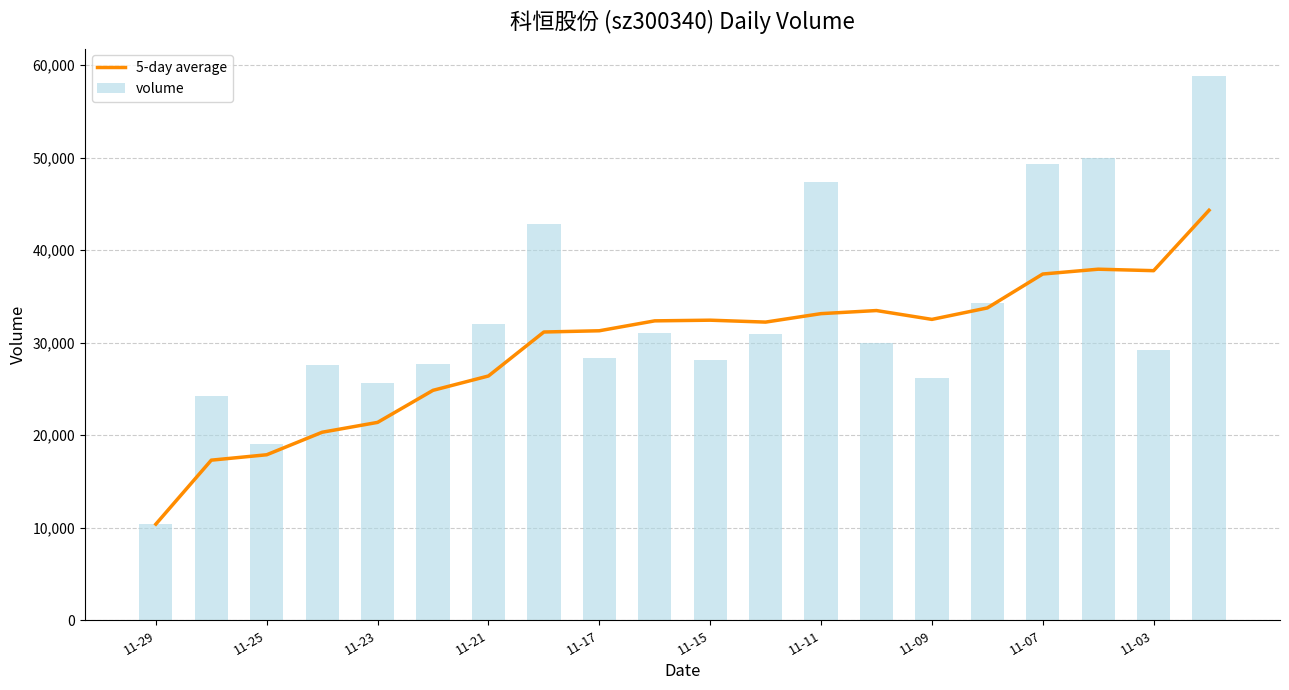

At how many categories does at least one series exceed 40555?

5